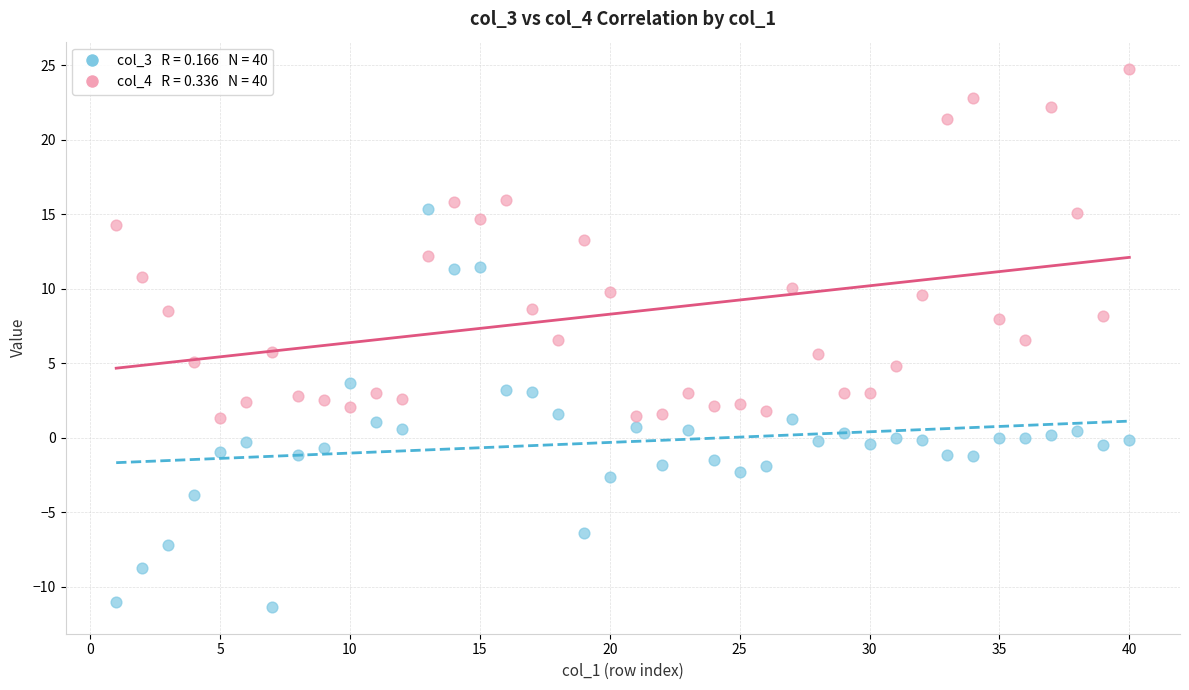

Across all data points, what is the range of Y values (max minus min)?

36.1